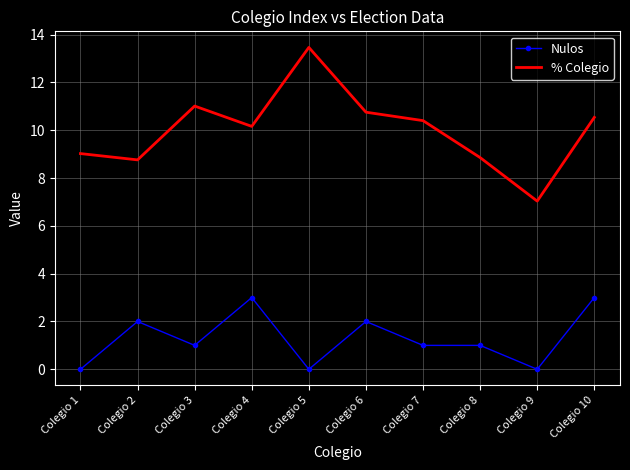

Where does the % Colegio series first go above 10?

Colegio 3